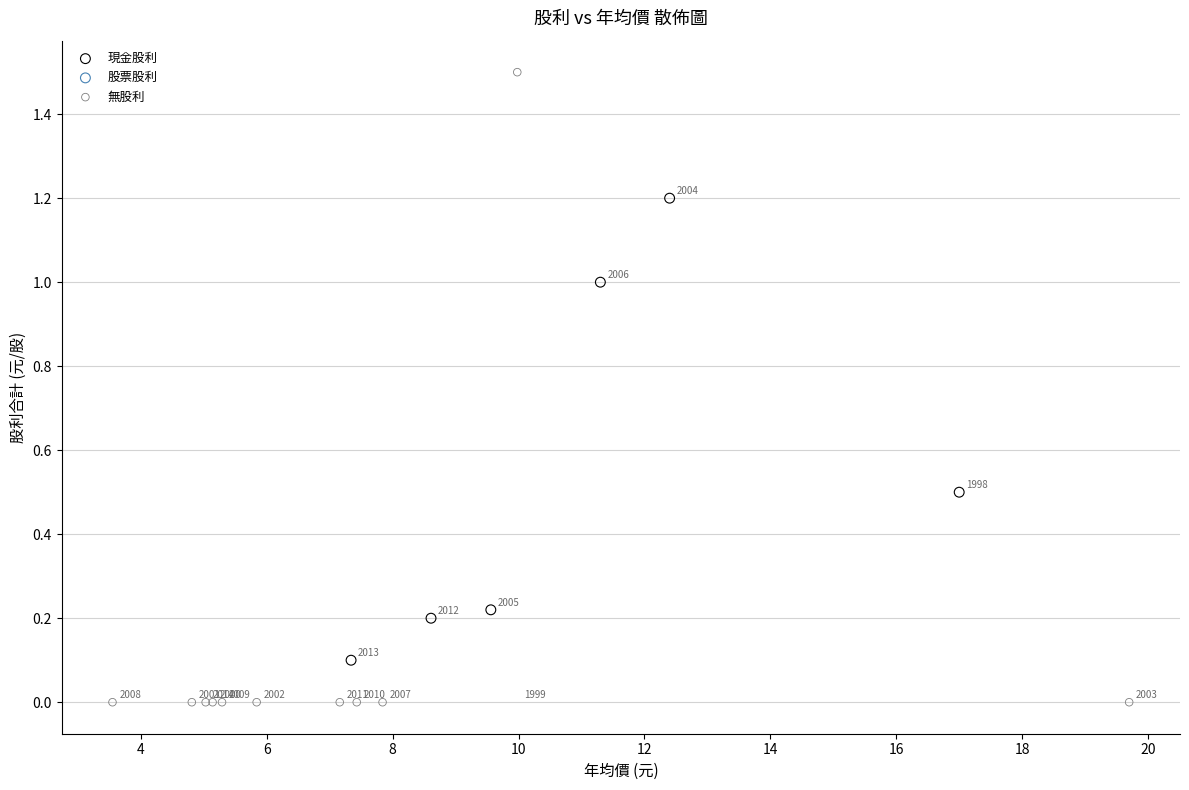

Which series has the largest Y range (max minus min)?

無股利